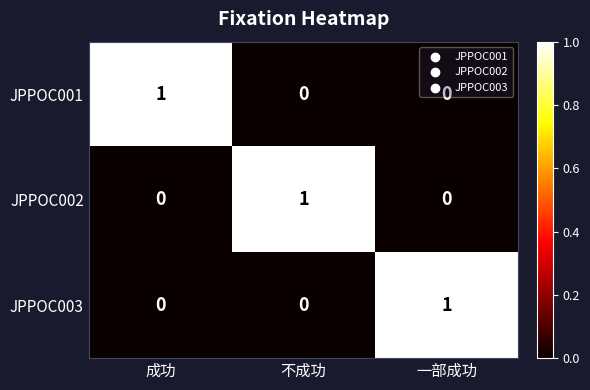

At which label does JPPOC001 reach its peak?

成功